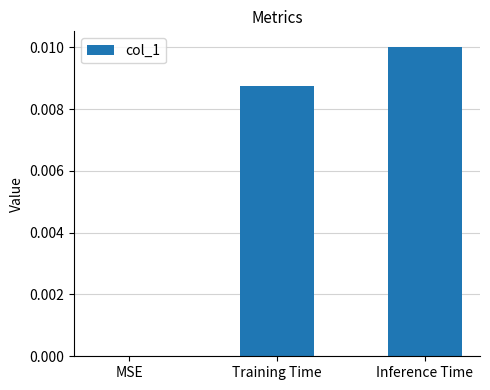

Which label corresponds to the largest value in the chart?

Inference Time